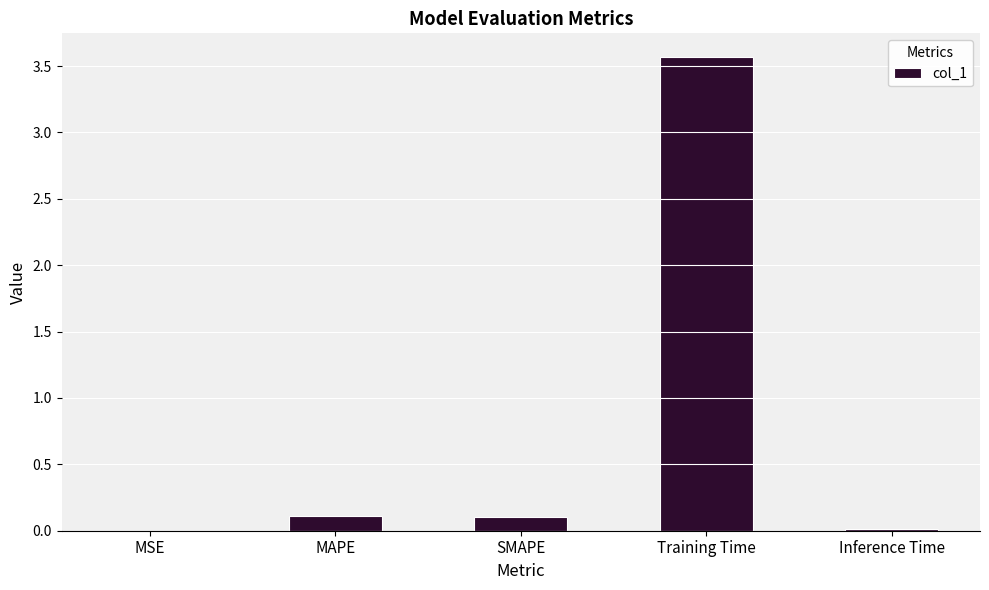

What is the maximum value shown in the chart?

3.6